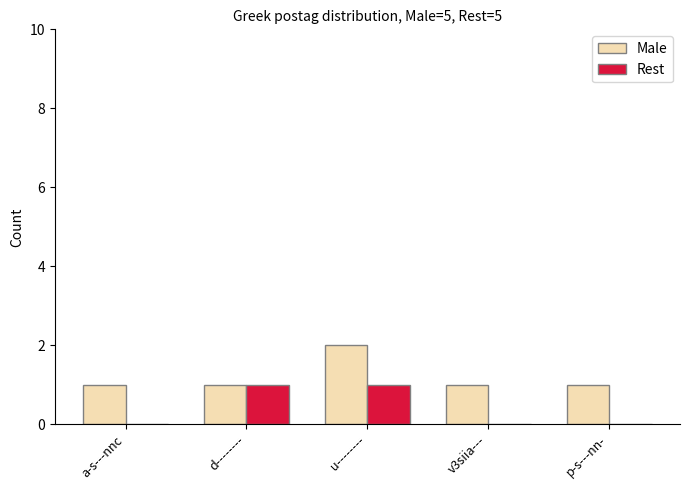

What is the sum of the Rest values at v3siia--- and u--------?

1